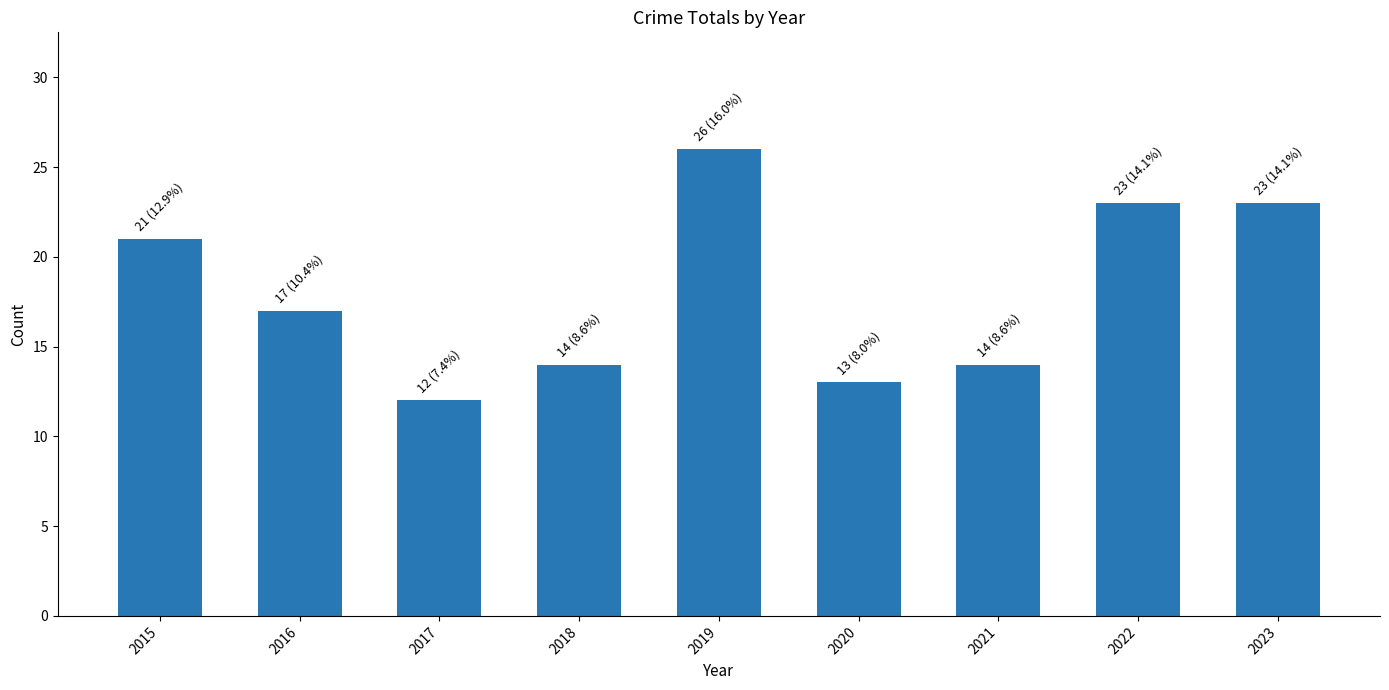

How many data points does each series have?

9